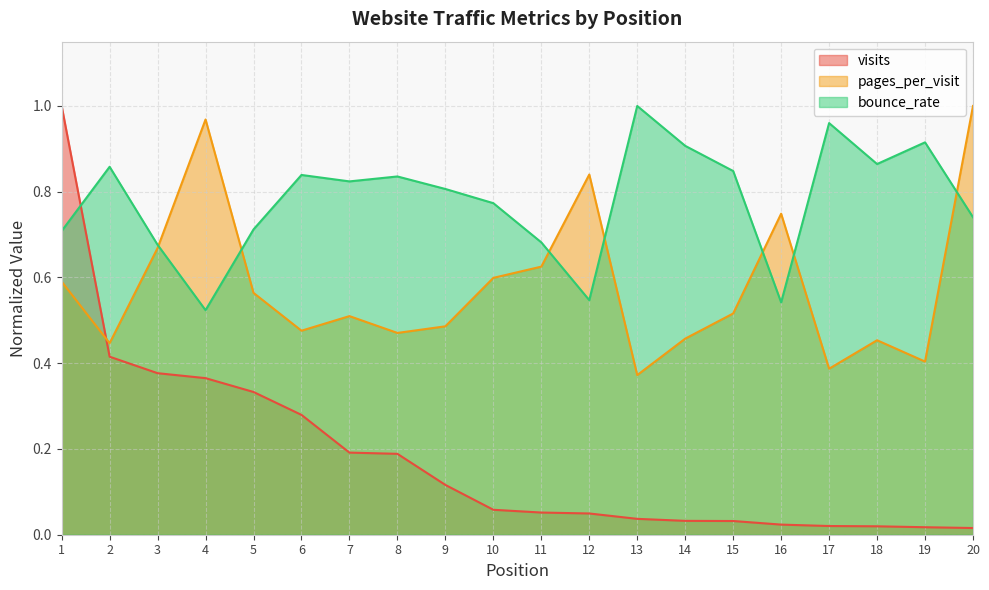

List the series in order of their peak value, highest first.

visits, pages_per_visit, bounce_rate